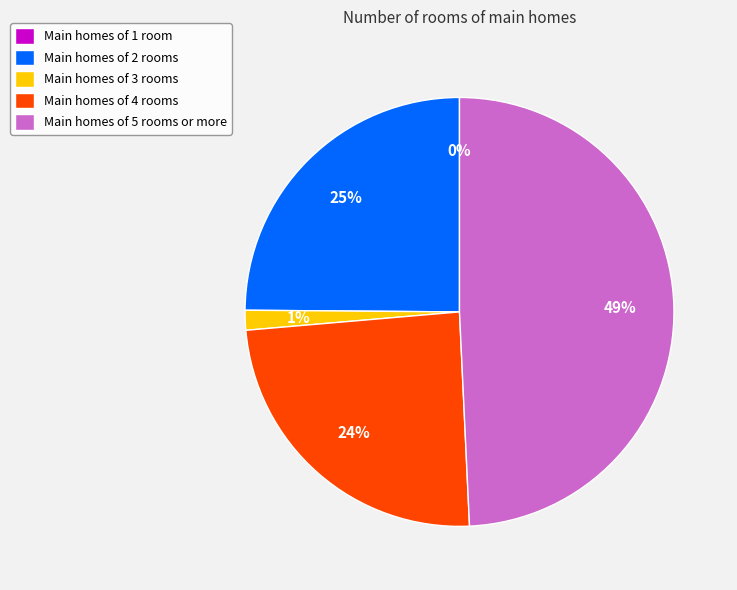

How many segments does this pie chart have?

5